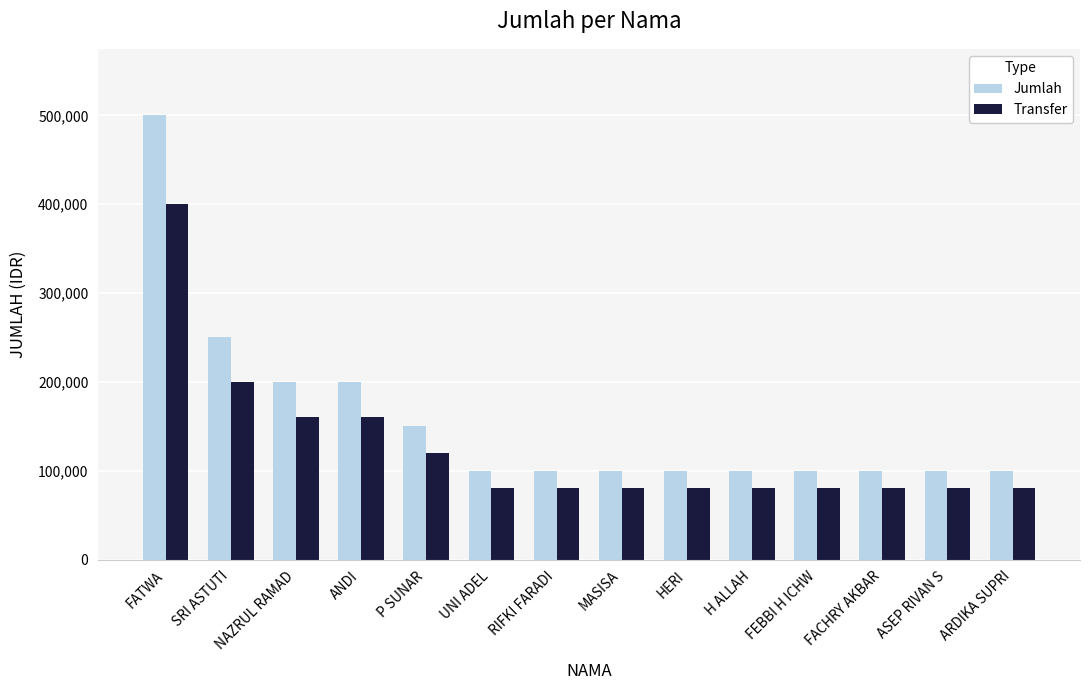

Which series has the largest total across all categories?

Jumlah